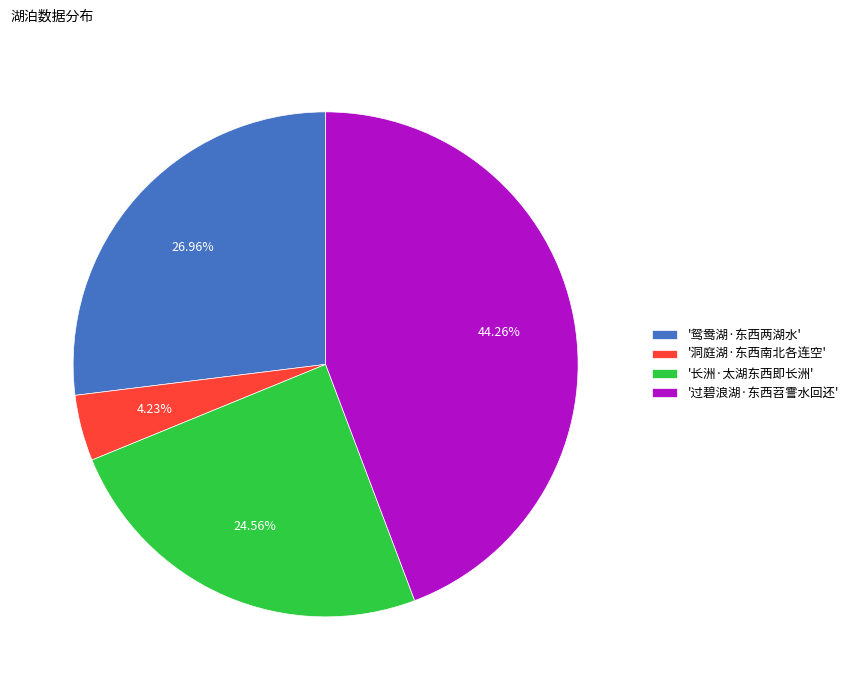

To the nearest percent, what is the difference between the largest and smallest slice percentages?

40%